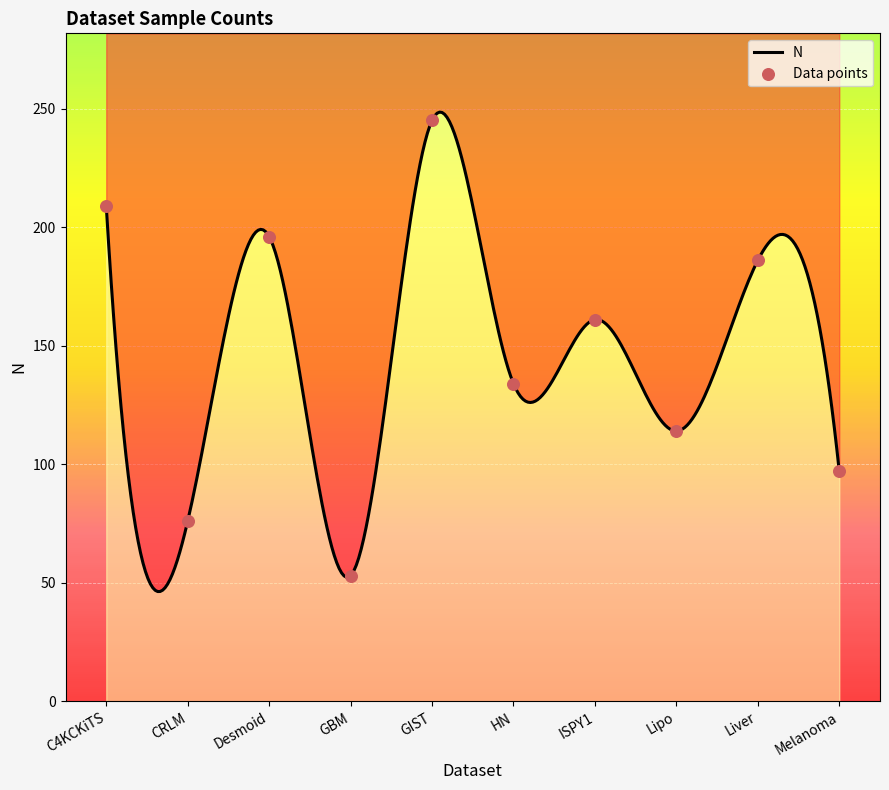

Approximately how many times larger is the value at HN compared to Melanoma?

1.4